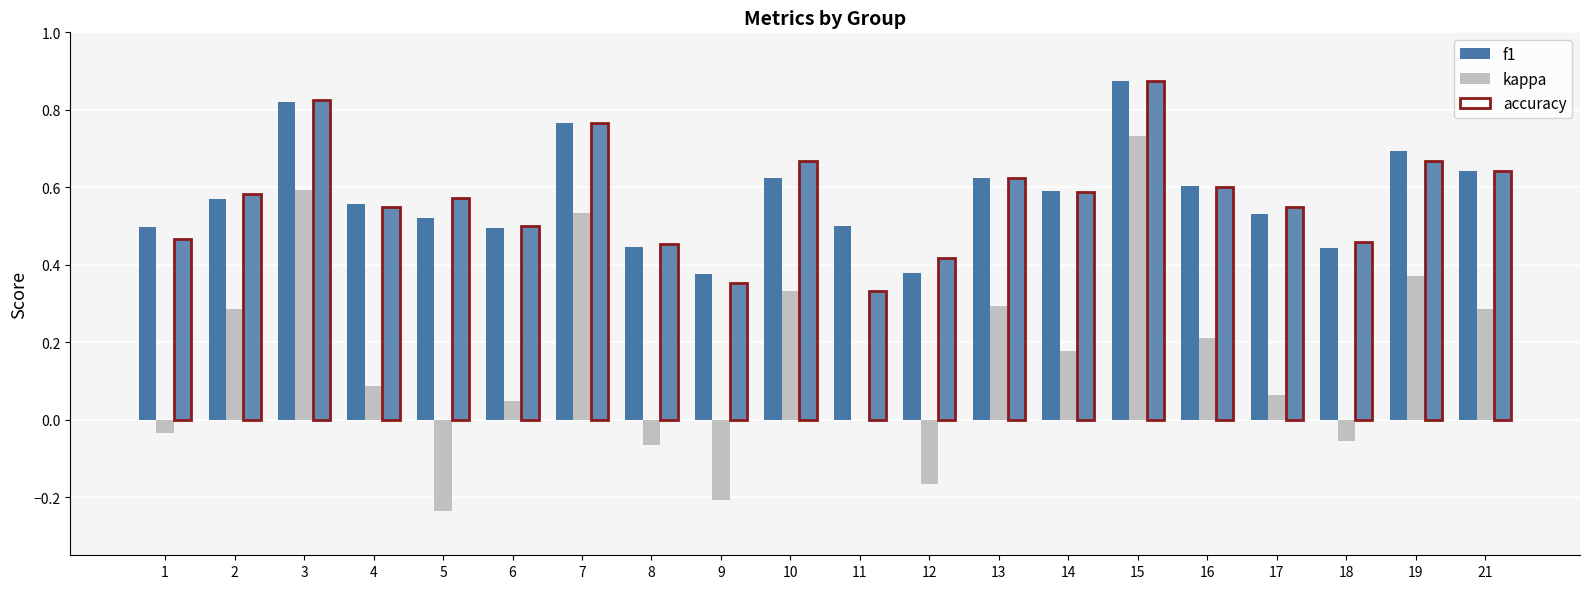

Between 14 and 18, which series saw the biggest shift?

kappa